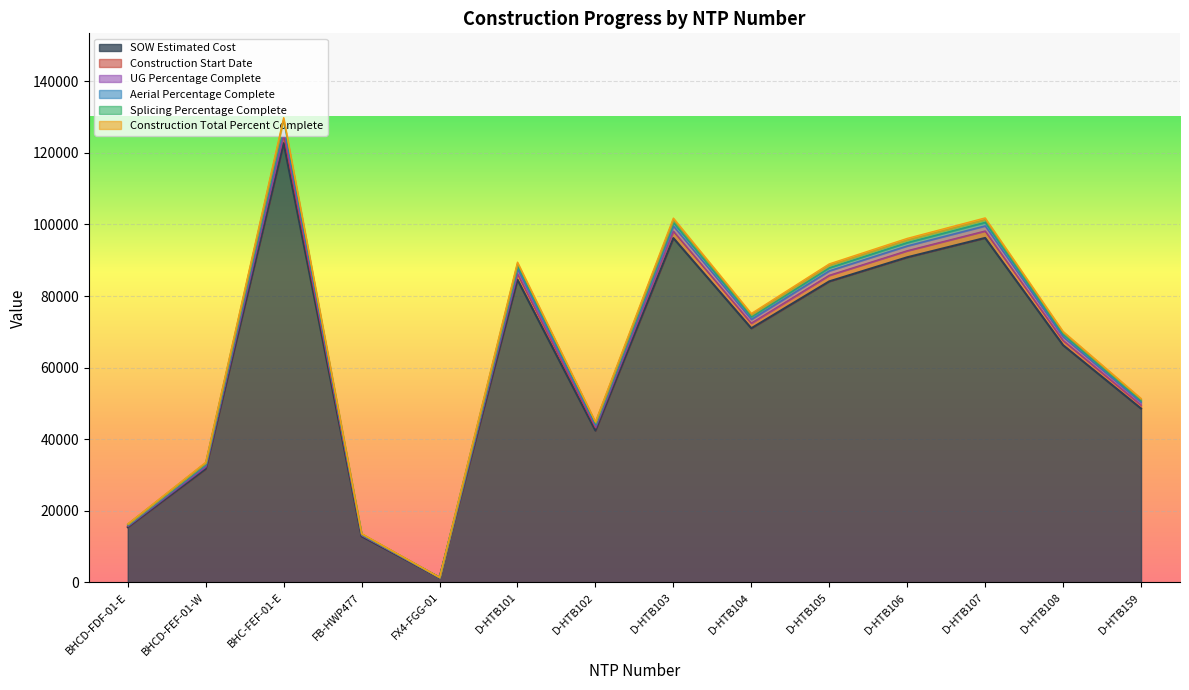

True or false: Aerial Percentage Complete has a value of 0.0 at D-HTB104.

True